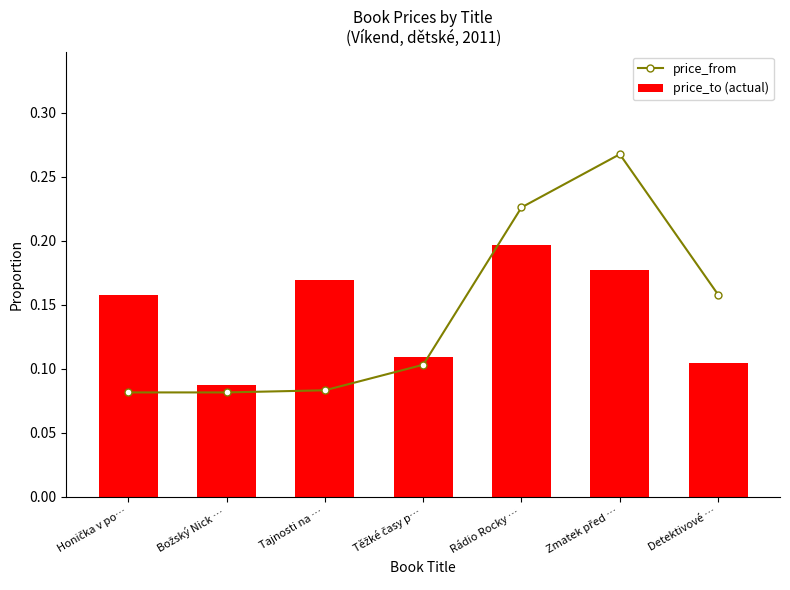

Read the price_to (actual) value at Zmatek před ….

0.2